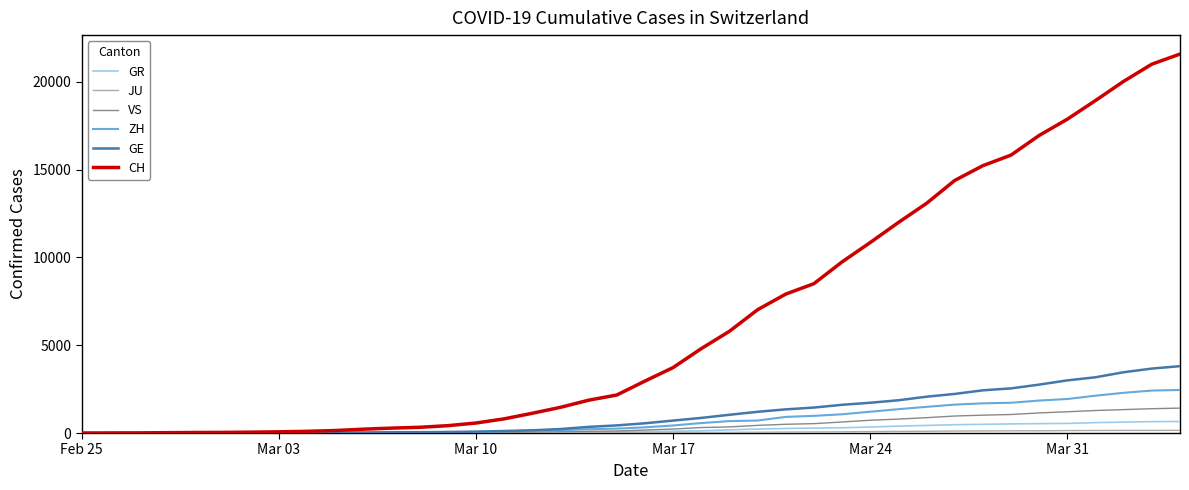

Which series has the largest total across all categories?

CH